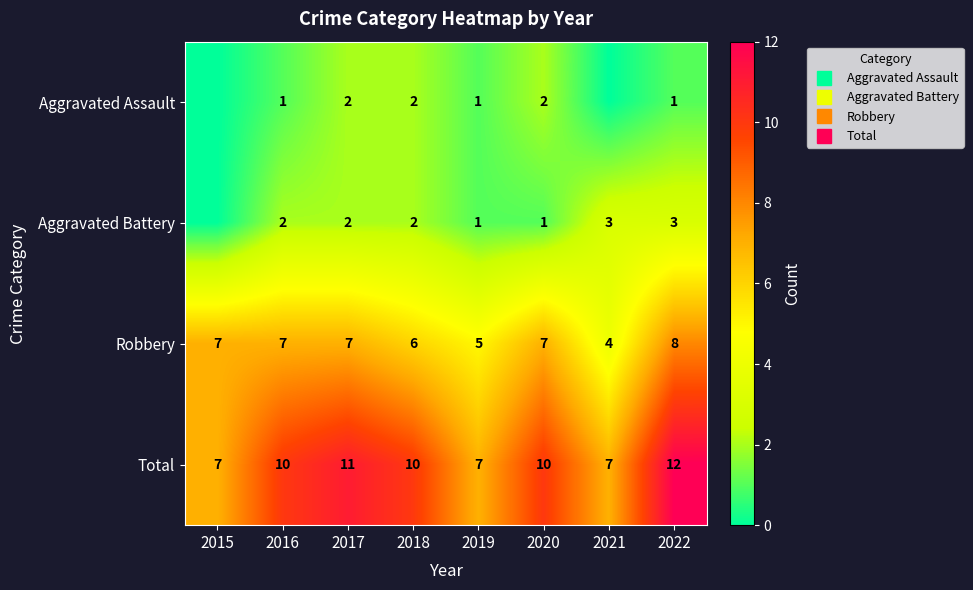

Count the Aggravated Assault values in the range 1 to 2.

6